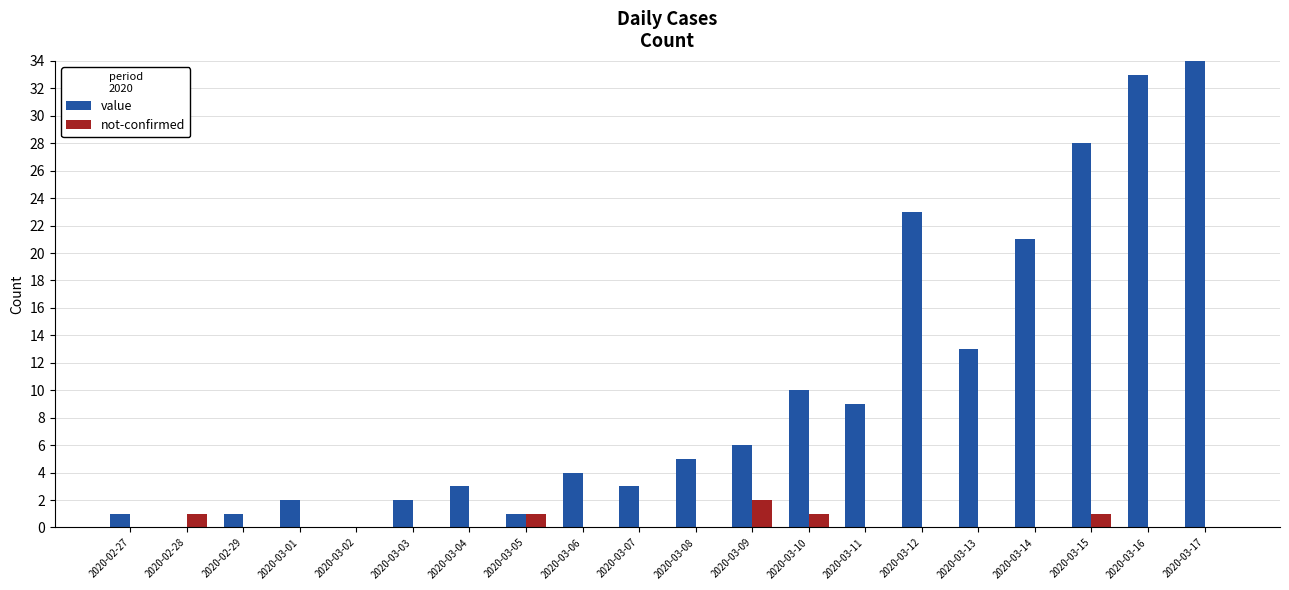

List the series in order of their peak value, highest first.

value, not-confirmed